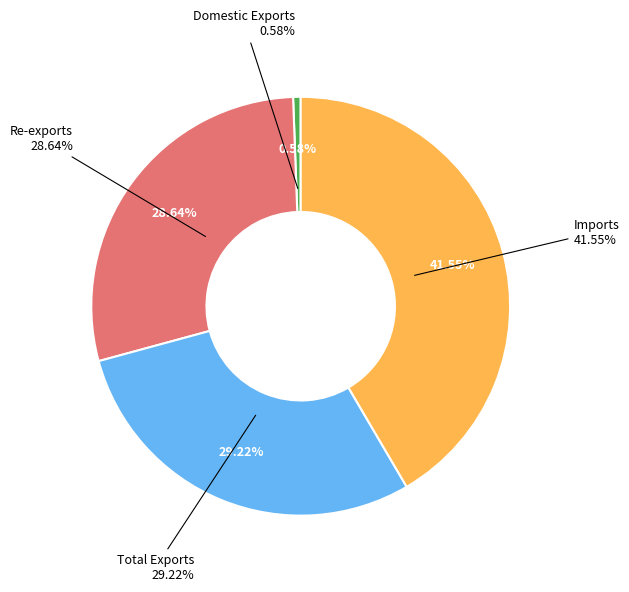

How many slices are in this pie chart?

4